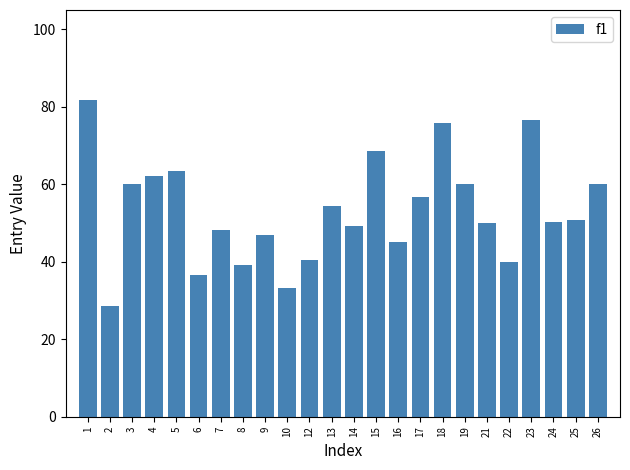

What is the value of the 14th bar from the left?

68.7